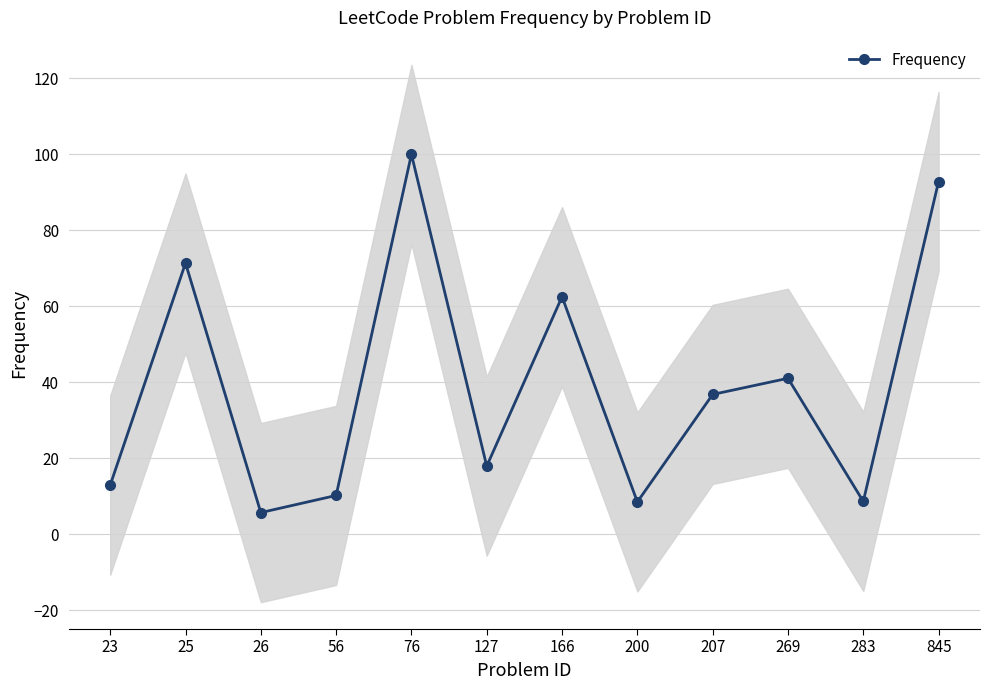

What is the difference between the values at 26 and 127?

12.2